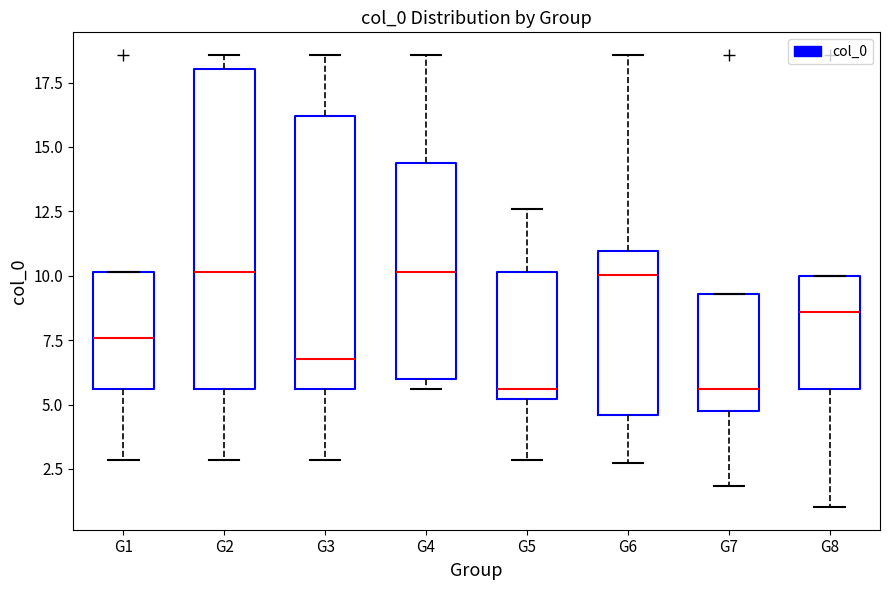

Reading left to right, read every box against the y-axis: the position of its median line, the range the box covers, and the ends of its whiskers. The values are not printed on the chart, so give them approximately, as read against the axis.

G1: median 7.5, box 5.5 to 10.0, whiskers 3.0 to 10.0
G2: median 10.0, box 5.5 to 18.0, whiskers 3.0 to 18.5
G3: median 7.0, box 5.5 to 16.0, whiskers 3.0 to 18.5
G4: median 10.0, box 6.0 to 14.5, whiskers 5.5 to 18.5
G5: median 5.5, box 5.0 to 10.0, whiskers 3.0 to 12.5
G6: median 10.0, box 4.5 to 11.0, whiskers 2.5 to 18.5
G7: median 5.5, box 4.5 to 9.5, whiskers 2.0 to 9.5
G8: median 8.5, box 5.5 to 10.0, whiskers 1.0 to 10.0